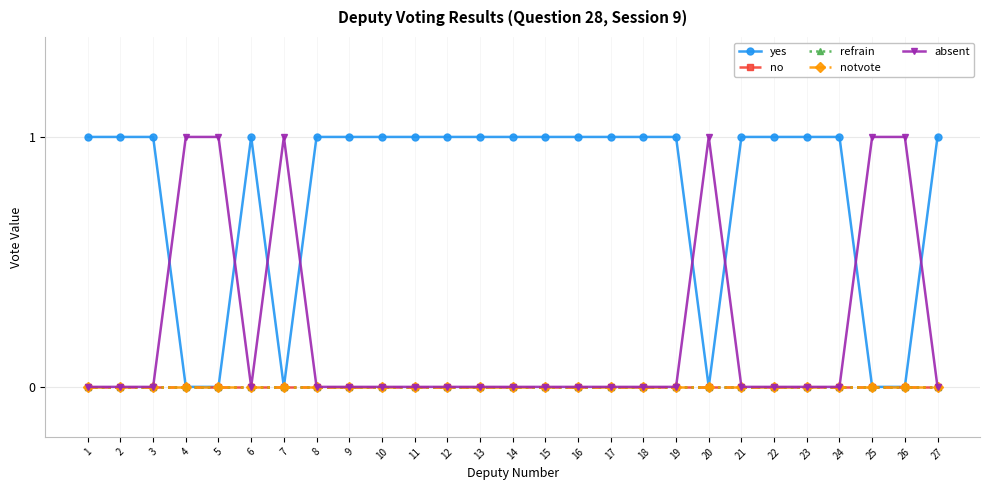

Which has a higher value, 18 or 13?

18